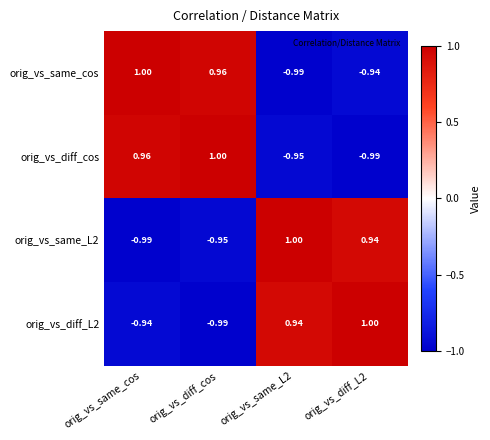

At which label does orig_vs_same_cos first exceed 0?

orig_vs_same_cos